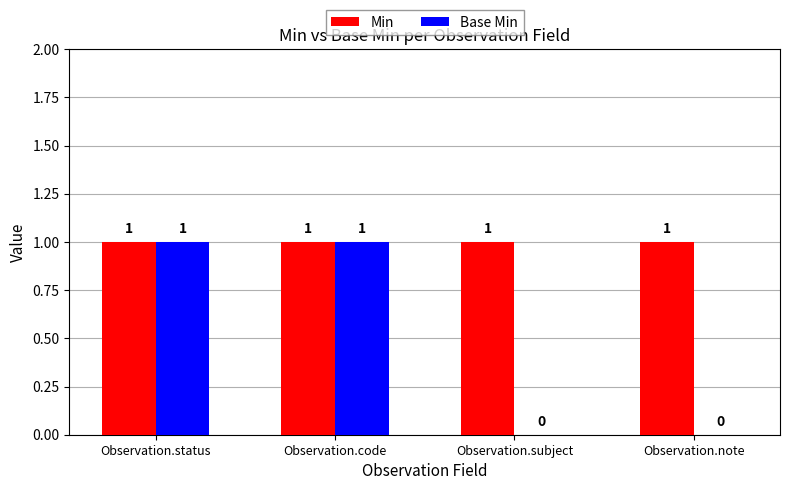

Which series changed the most between Observation.code and Observation.note?

Base Min